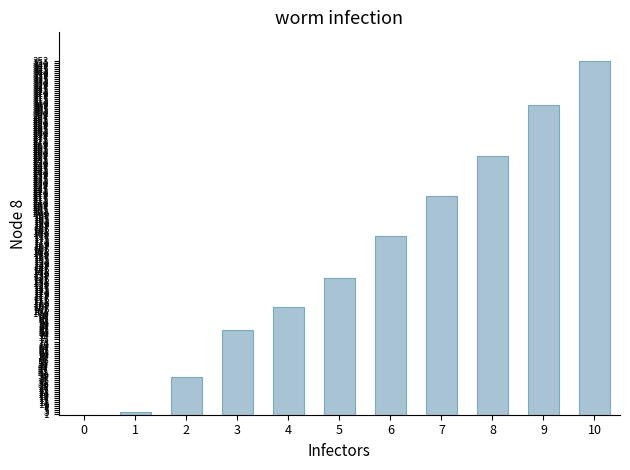

Is it true that the value at 5 is 181?

False